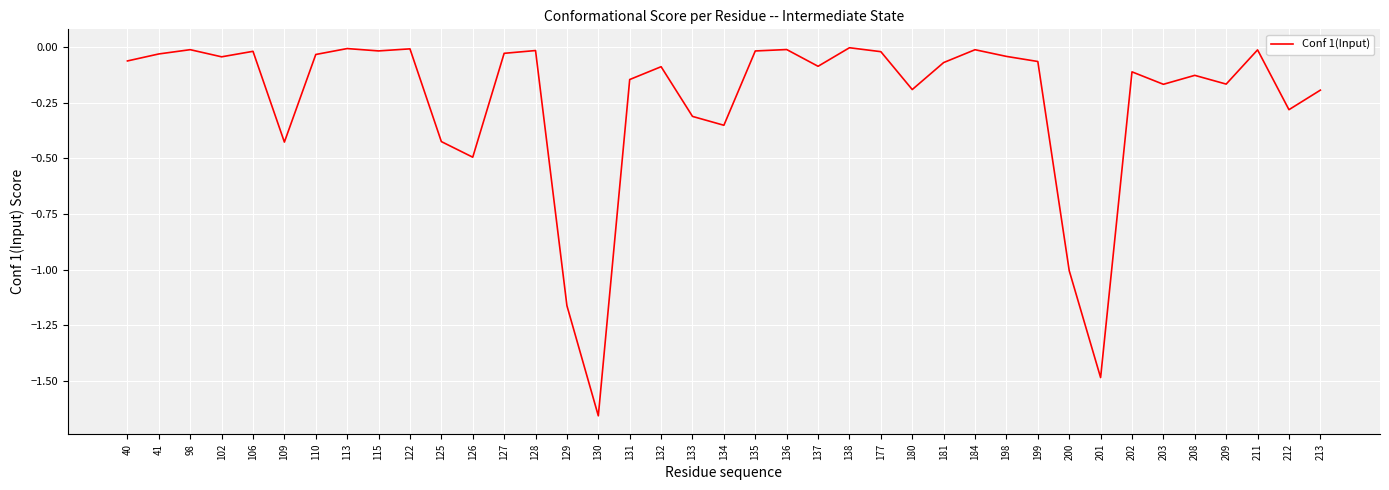

What is the difference between the maximum and minimum values?

1.7